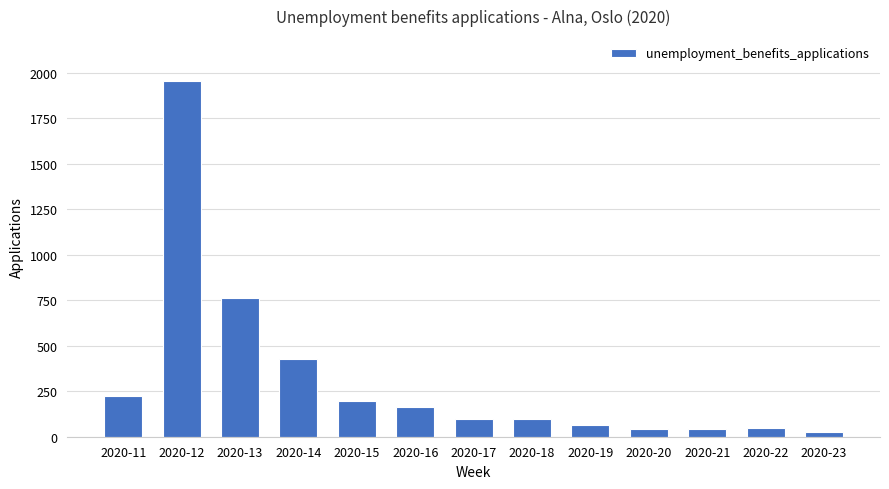

What is the change in value from 2020-14 to 2020-22?

-379